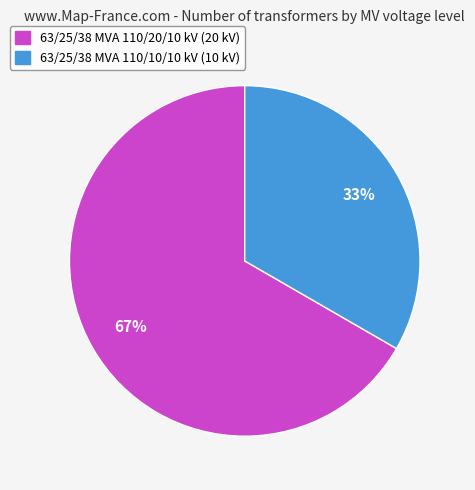

Which slice represents more than half of the pie?

63/25/38 MVA 110/20/10 kV